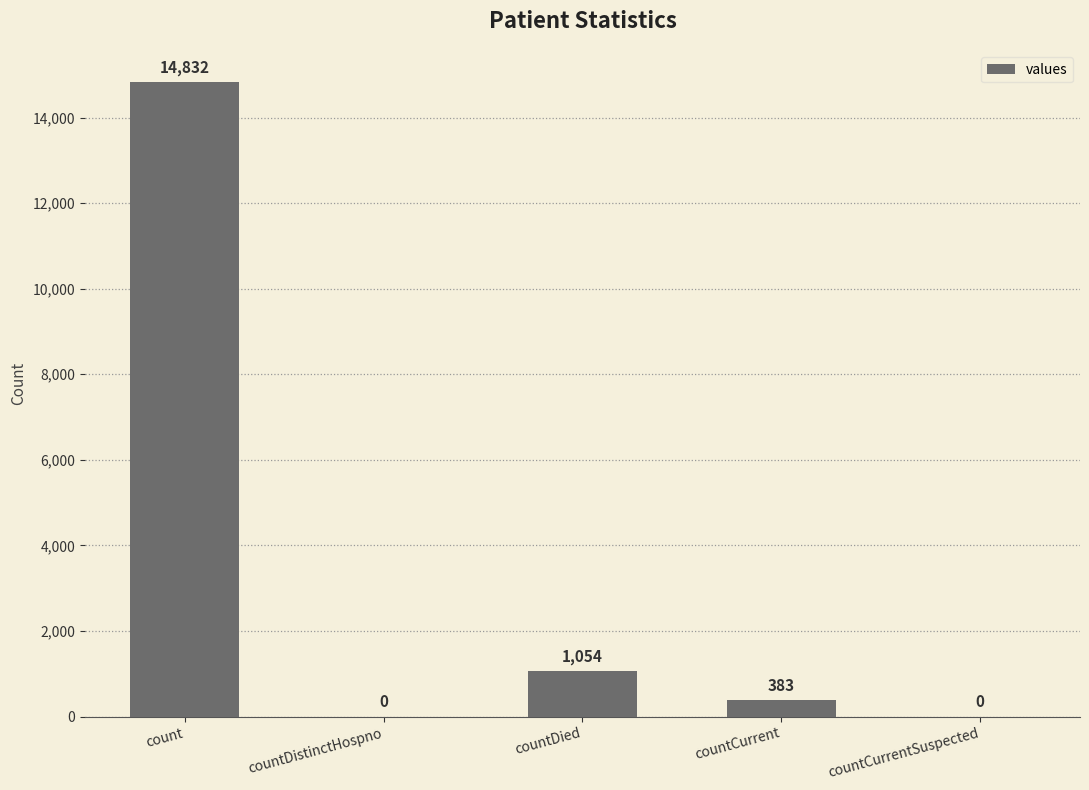

The chart shows a value of 383 at countCurrent. True or false?

True